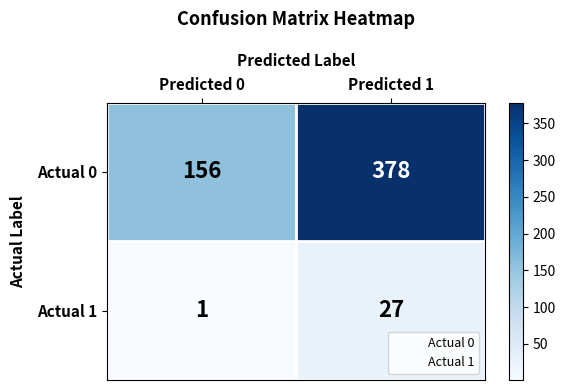

Is it true that Actual 0 equals 634 at Predicted 1?

False